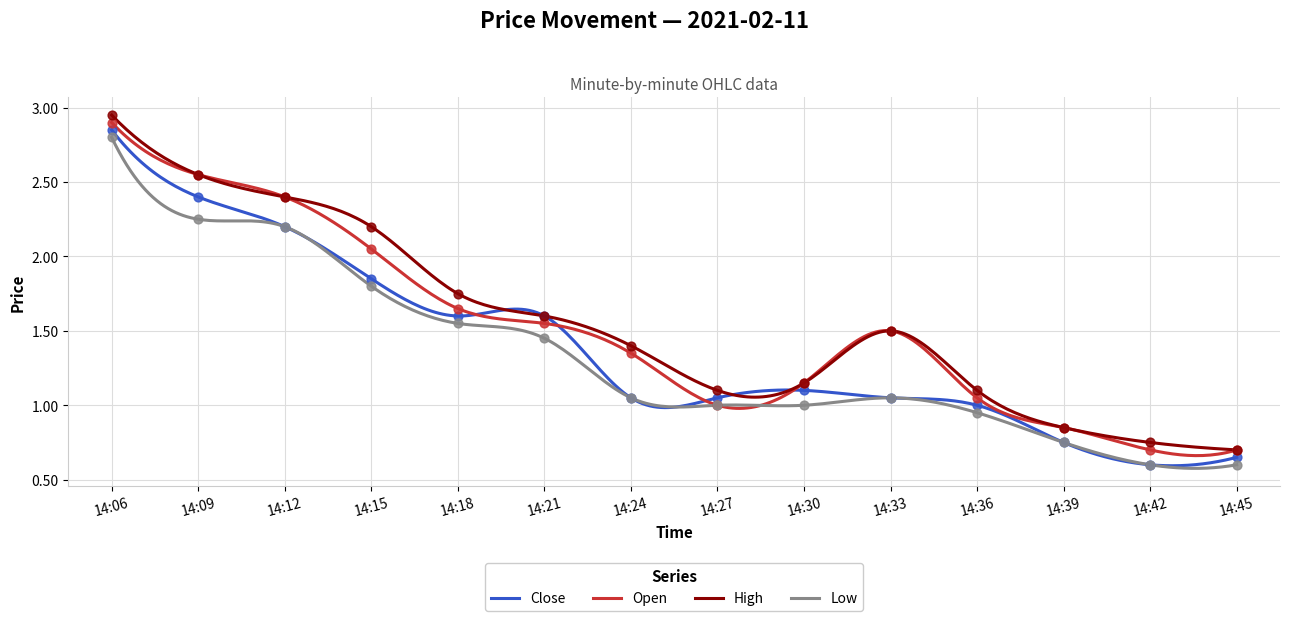

Which series has the largest total across all categories?

High